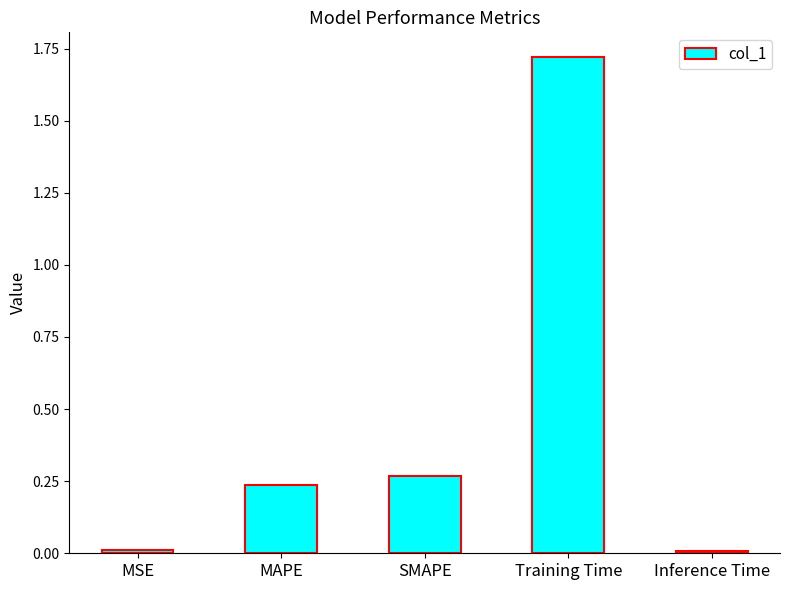

Which label corresponds to the largest value in the chart?

Training Time